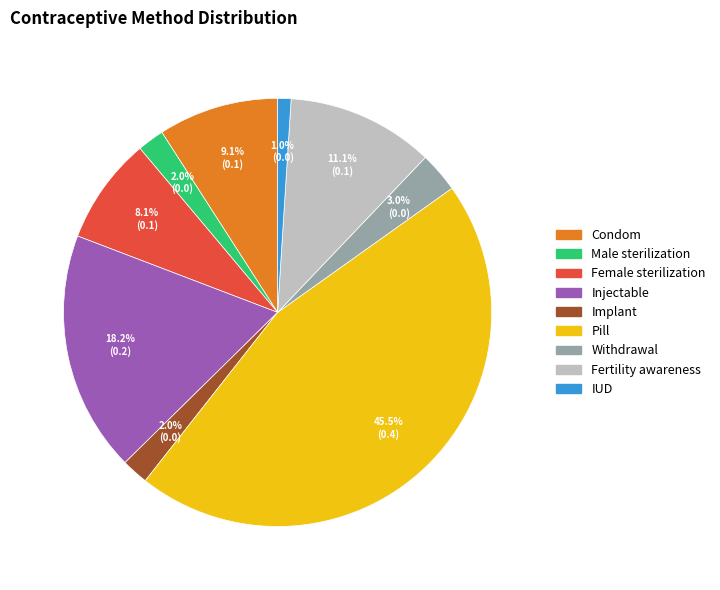

Which category has the biggest portion of the pie?

Pill